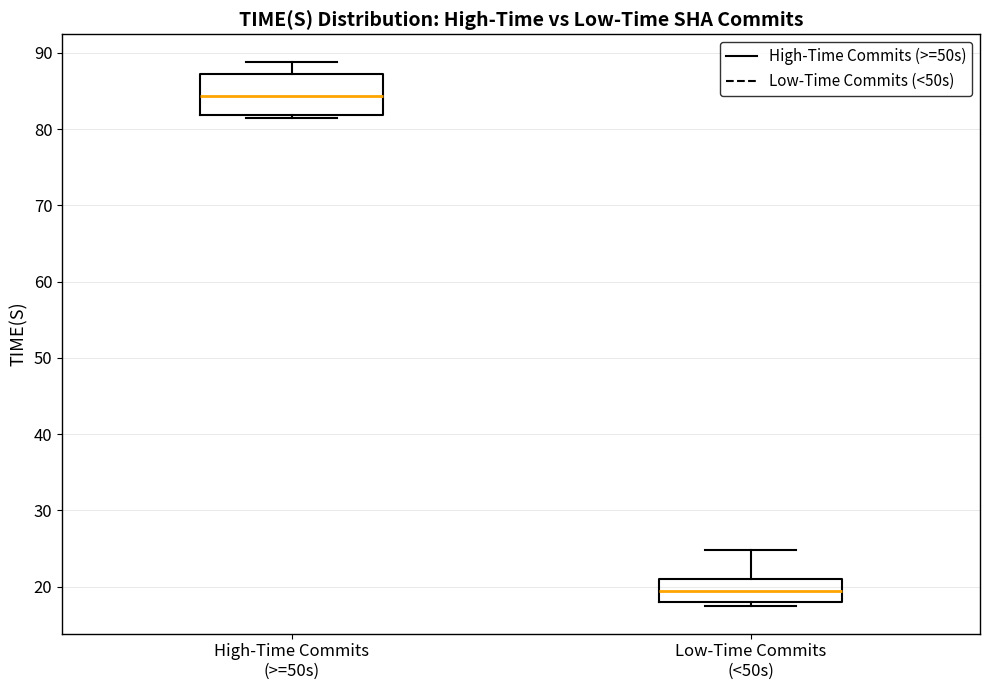

Reading left to right, read every box against the y-axis: the position of its median line, the range the box covers, and the ends of its whiskers. The values are not printed on the chart, so give them approximately, as read against the axis.

High-Time Commits (>=50s): median 84, box 82 to 87, whiskers 81 to 89
Low-Time Commits (<50s): median 19, box 18 to 21, whiskers 17 to 25